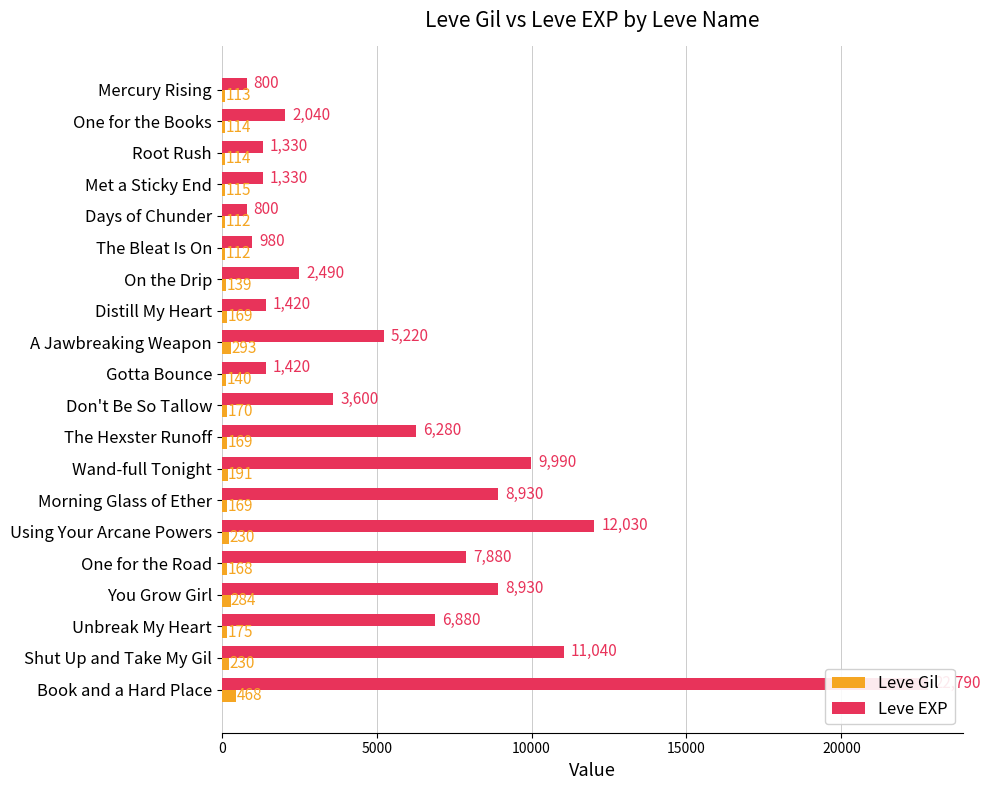

The Leve Gil series shows 376 at You Grow Girl. True or false?

False